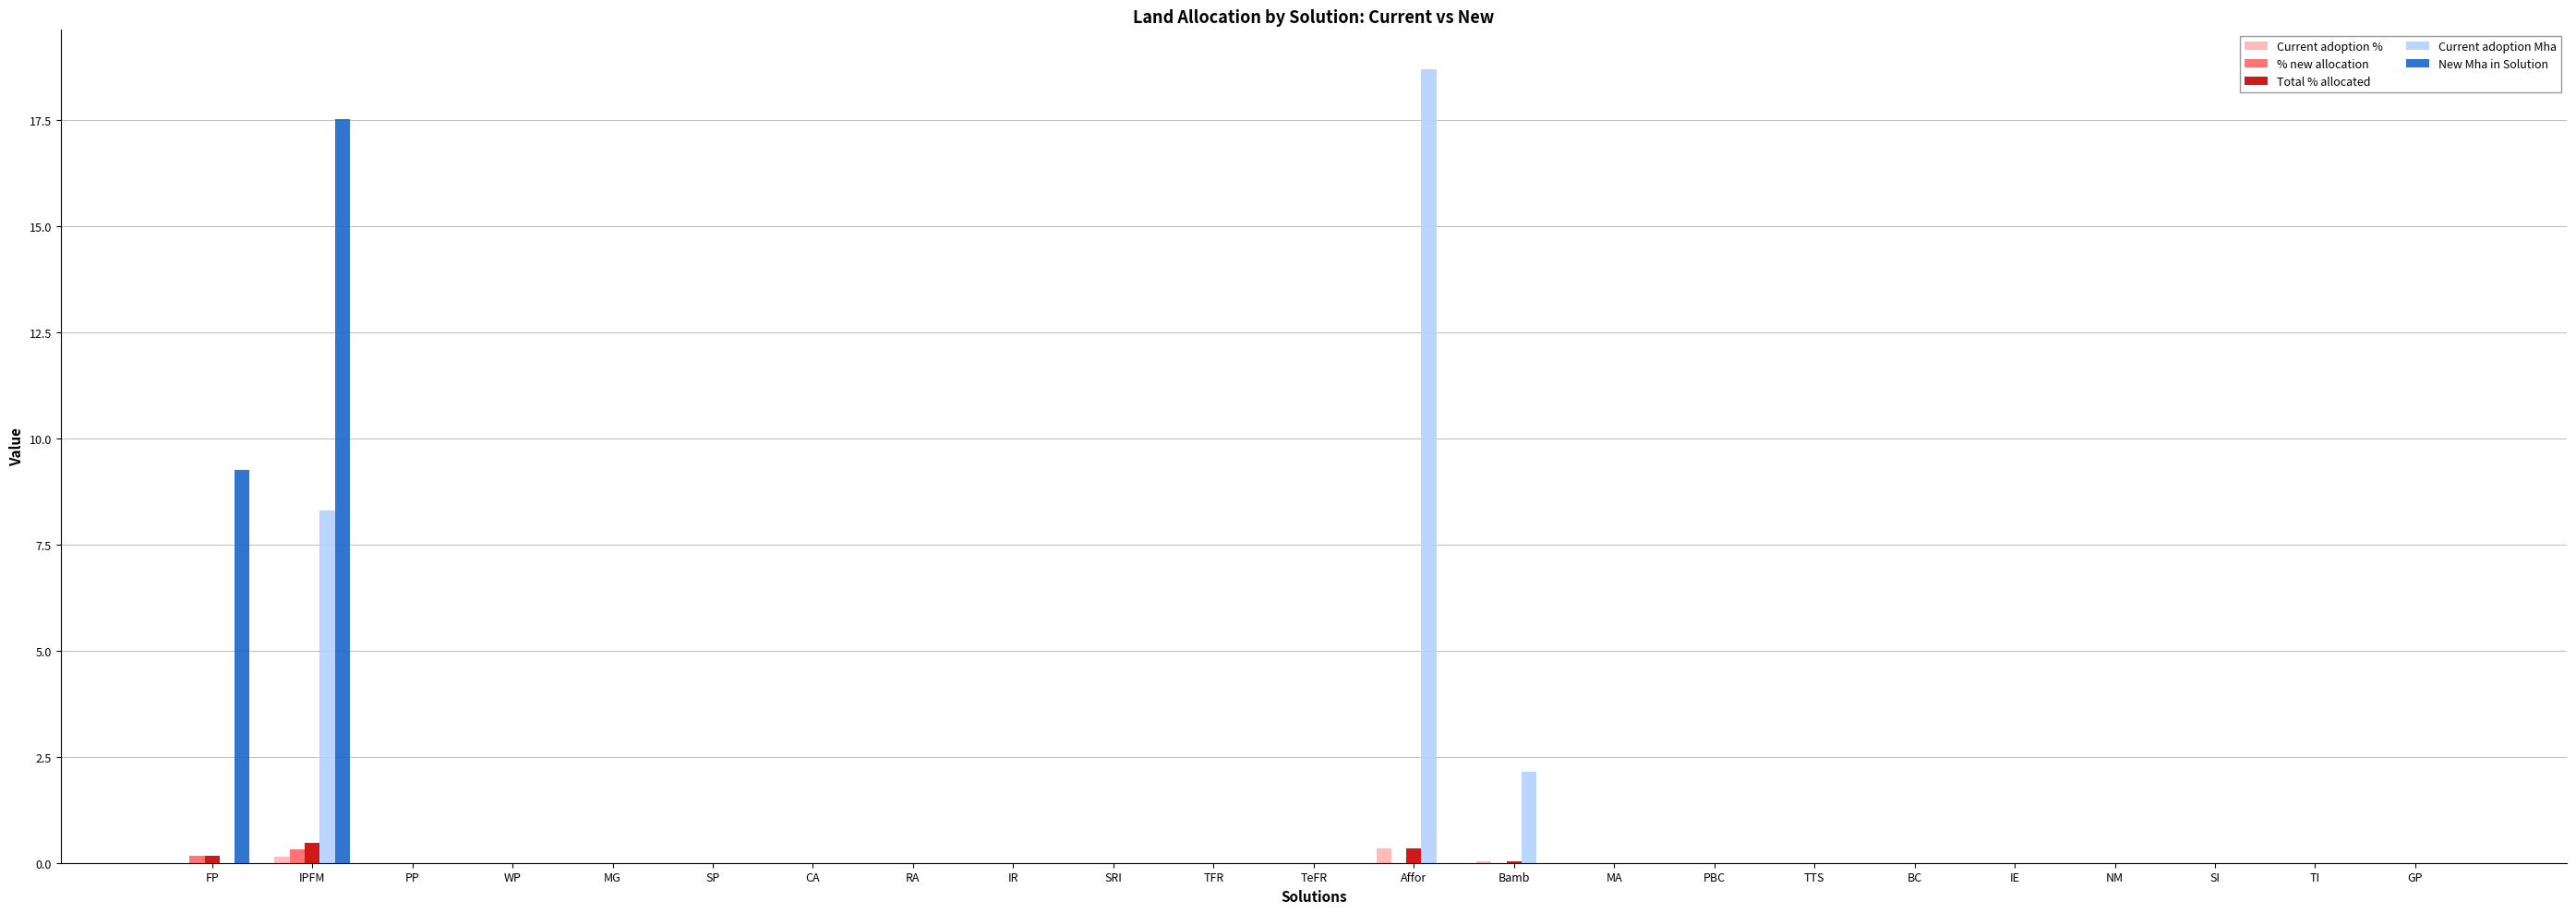

Is the value of Current adoption Mha at Bamb greater than the value of Current adoption % at BC?

Yes